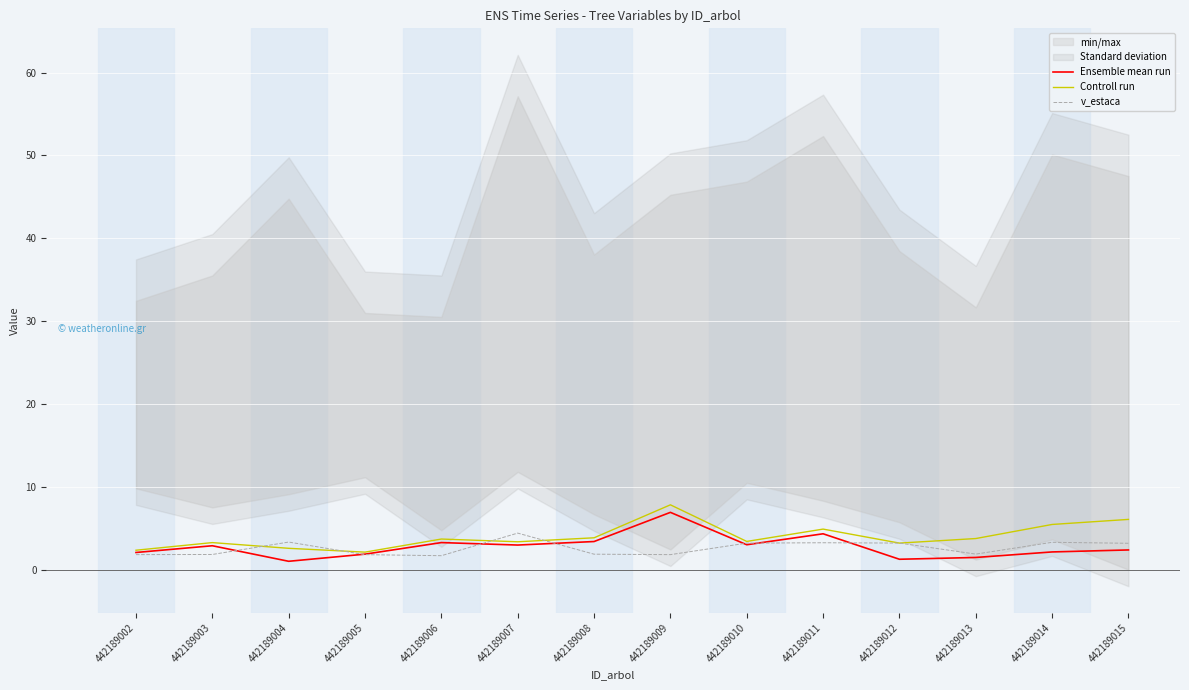

Reading left to right, extract all data points from this chart.

Ensemble mean run: 442189002=2.1	442189003=2.9	442189004=1.0	442189005=1.9	442189006=3.3	442189007=3.0	442189008=3.4	442189009=6.9	442189010=3.0	442189011=4.3	442189012=1.3	442189013=1.5	442189014=2.1	442189015=2.4
Controll run: 442189002=2.4	442189003=3.3	442189004=2.6	442189005=2.1	442189006=3.7	442189007=3.4	442189008=3.9	442189009=7.8	442189010=3.4	442189011=4.9	442189012=3.2	442189013=3.8	442189014=5.5	442189015=6.1
v_estaca: 442189002=1.8	442189003=1.8	442189004=3.3	442189005=1.8	442189006=1.7	442189007=4.4	442189008=1.9	442189009=1.8	442189010=3.2	442189011=3.3	442189012=3.2	442189013=1.9	442189014=3.3	442189015=3.2